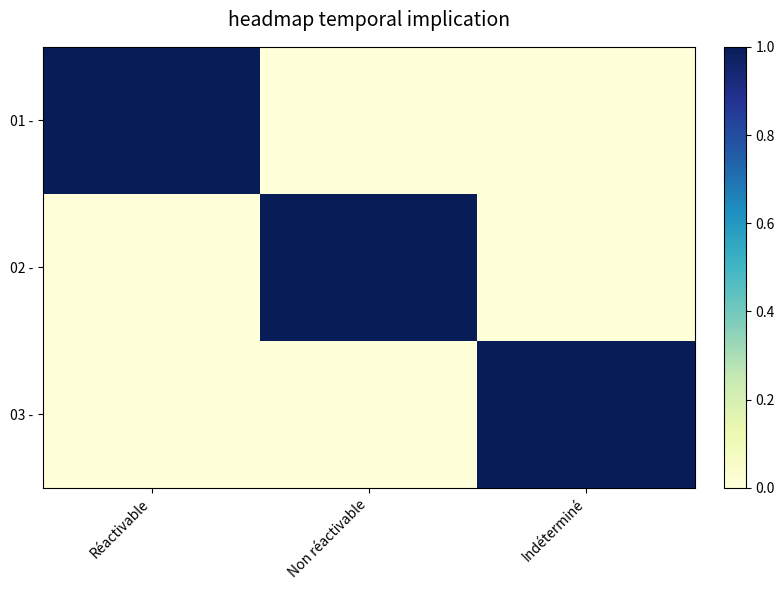

Which series has the widest spread of values?

01 -